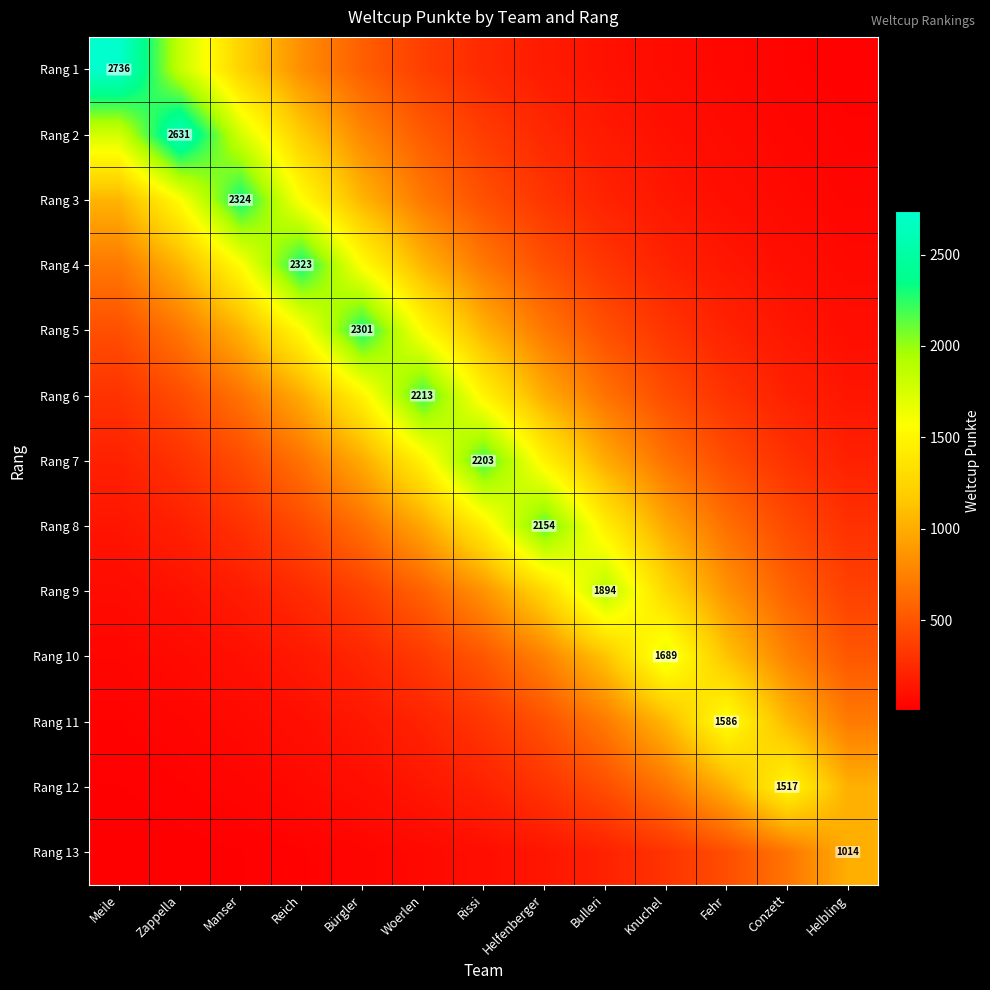

Is it true that Rang 7 equals 99.7 at Conzett?

False